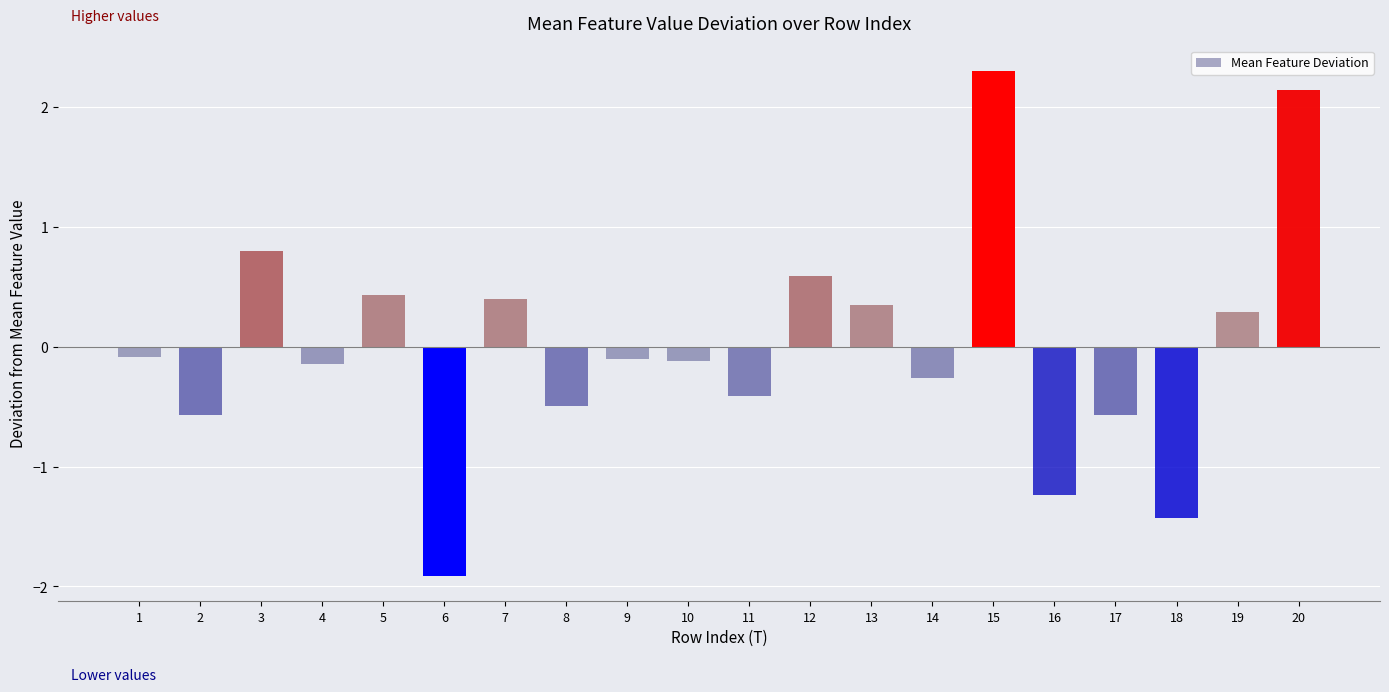

What is the smallest value displayed?

-1.9